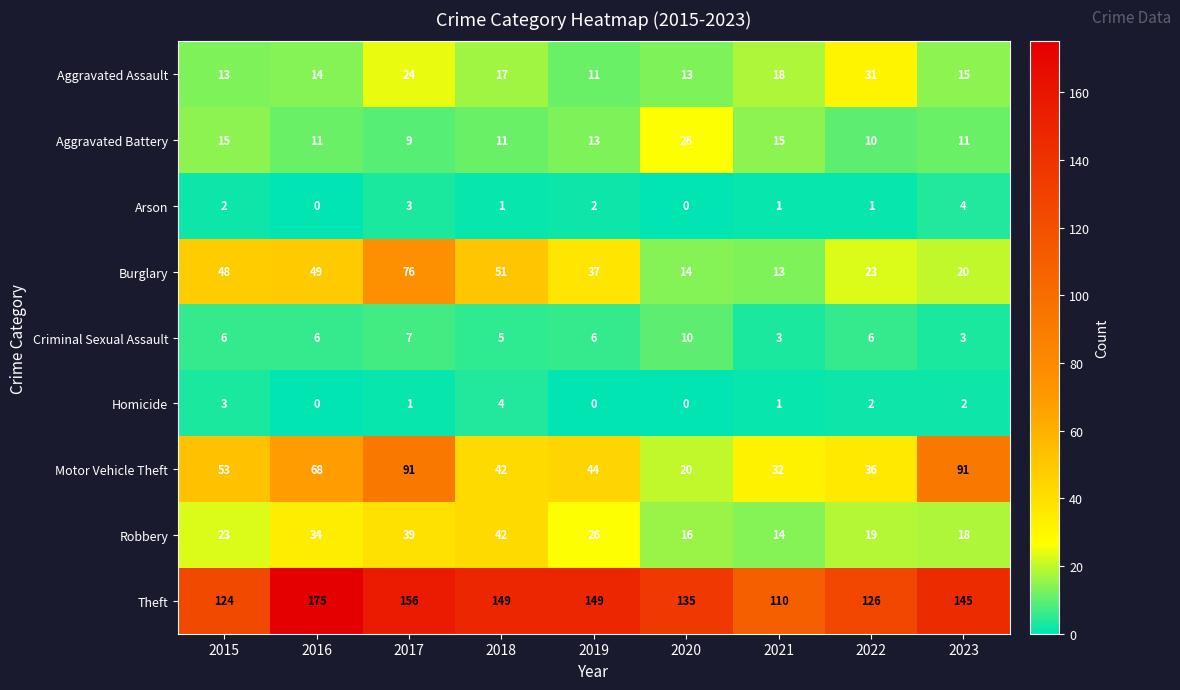

The Aggravated Battery series shows 10 at 2022. True or false?

True